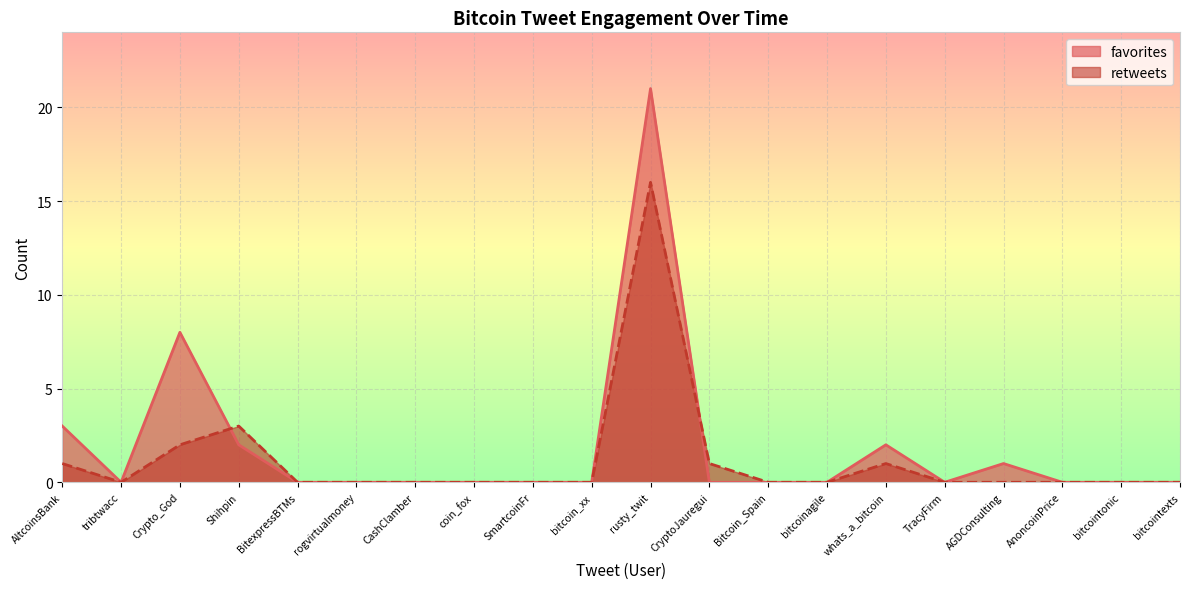

What value does the retweets series have at rusty_twit?

16